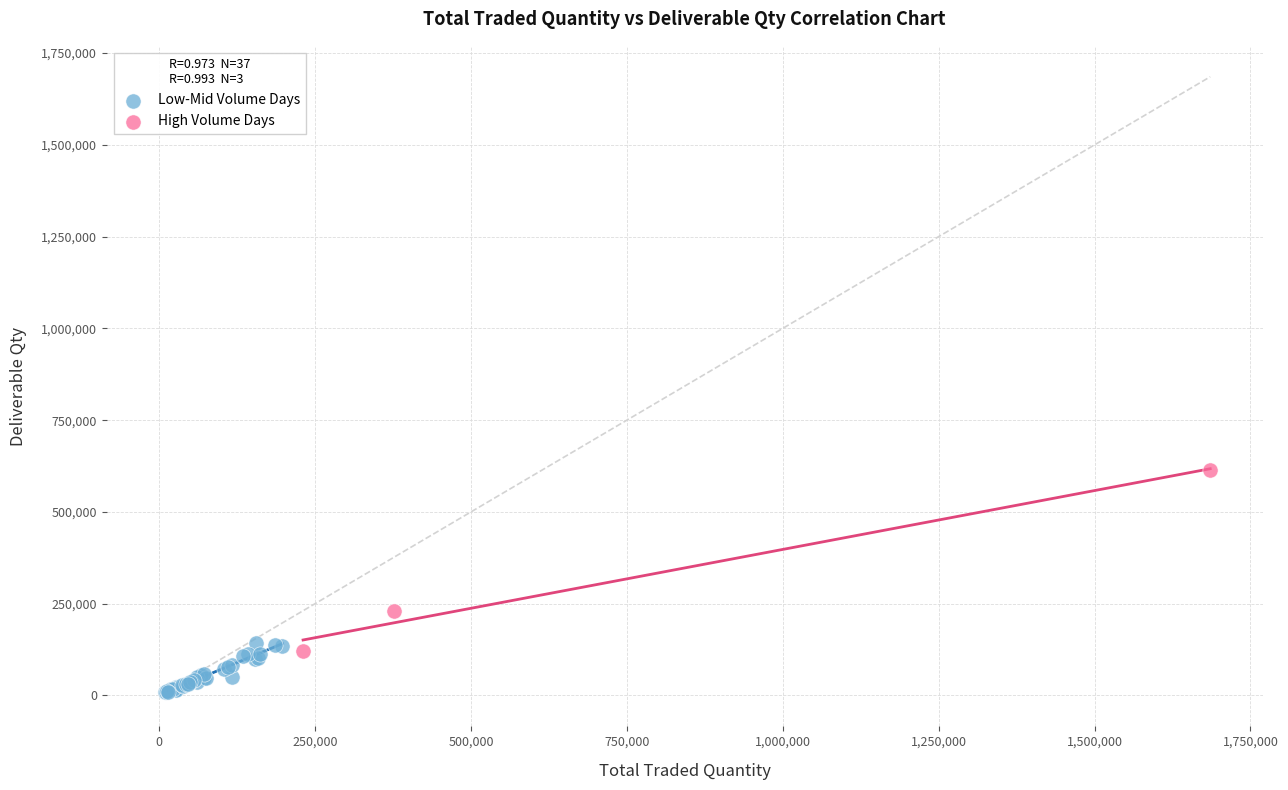

Which series contains the highest Y value?

High Volume Days